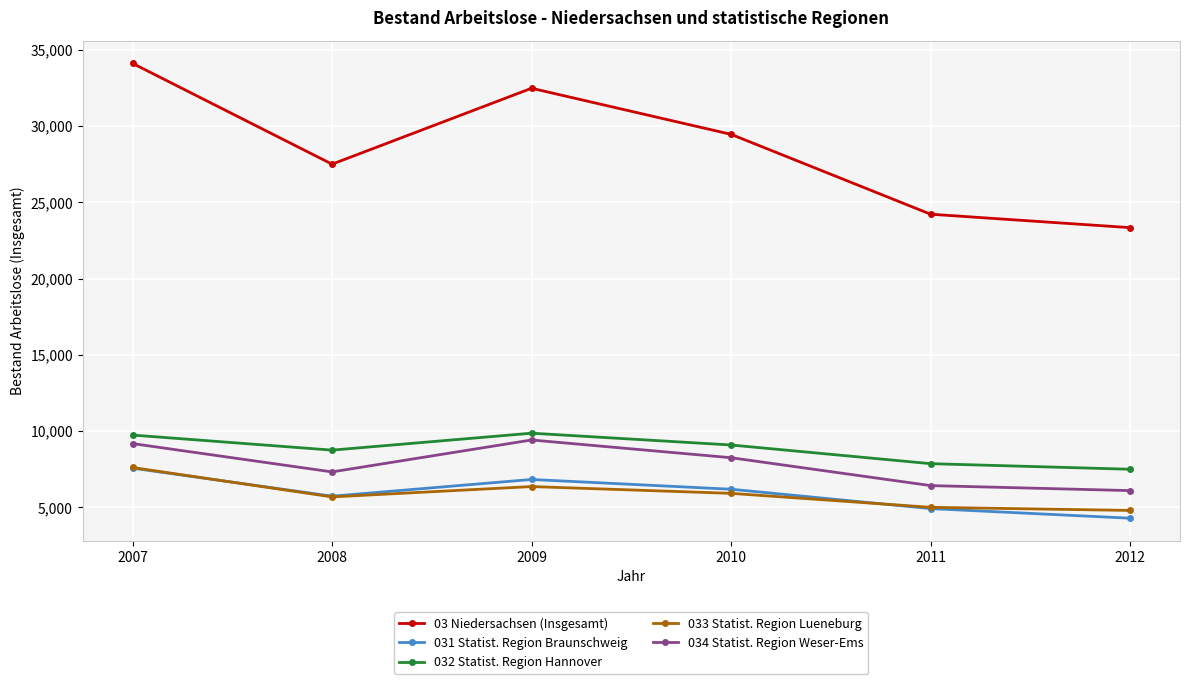

How many data points in 032 Statist. Region Hannover are less than 9090?

3